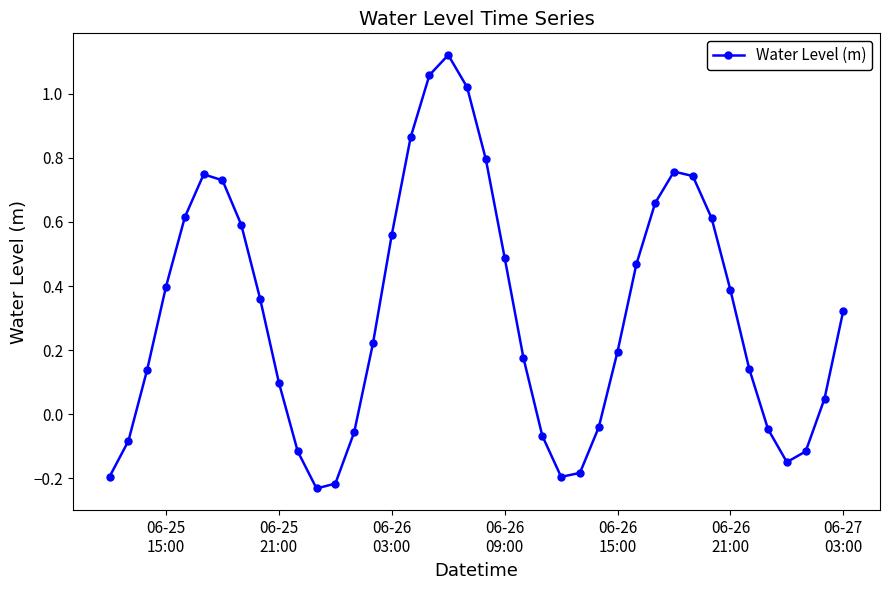

How many values are below 0?

13